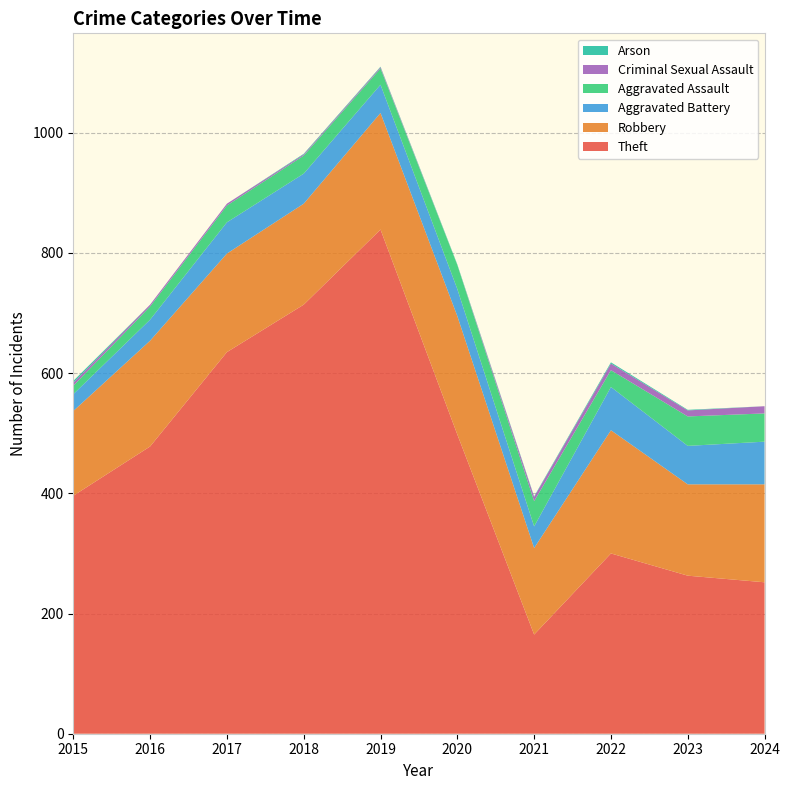

Reading left to right, transcribe all the data shown in this chart.

Theft: 2015=396	2016=478	2017=635	2018=714	2019=839	2020=498	2021=165	2022=300	2023=263	2024=252
Robbery: 2015=141	2016=176	2017=164	2018=168	2019=194	2020=197	2021=144	2022=205	2023=152	2024=163
Aggravated Battery: 2015=28	2016=35	2017=52	2018=50	2019=47	2020=45	2021=36	2022=72	2023=64	2024=71
Aggravated Assault: 2015=14	2016=22	2017=28	2018=30	2019=27	2020=40	2021=42	2022=28	2023=49	2024=47
Criminal Sexual Assault: 2015=5	2016=3	2017=3	2018=2	2019=2	2020=0	2021=7	2022=11	2023=10	2024=12
Arson: 2015=3	2016=0	2017=0	2018=1	2019=1	2020=1	2021=1	2022=2	2023=1	2024=0